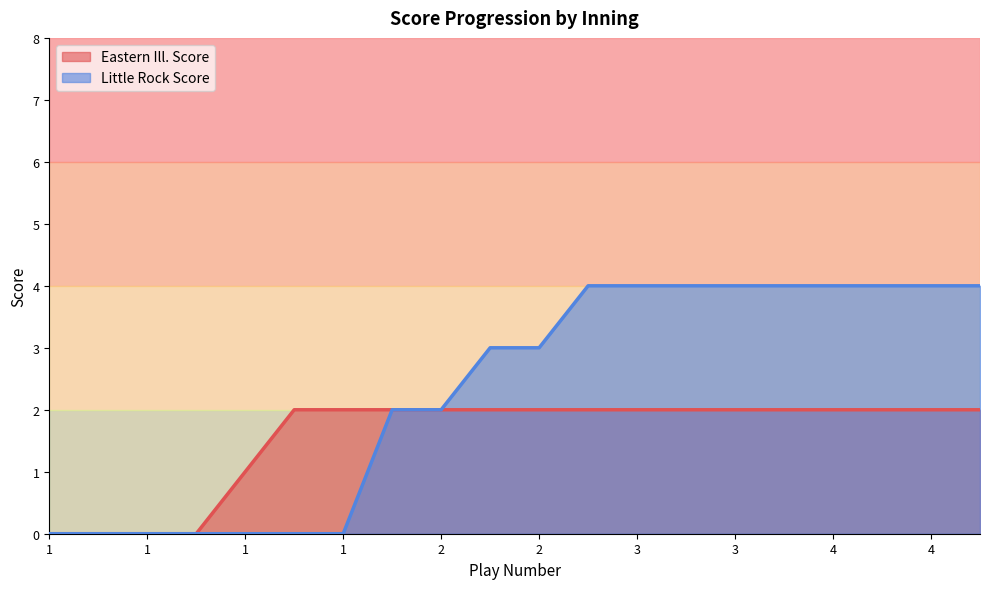

Which series has the largest range (max minus min)?

Little Rock Score